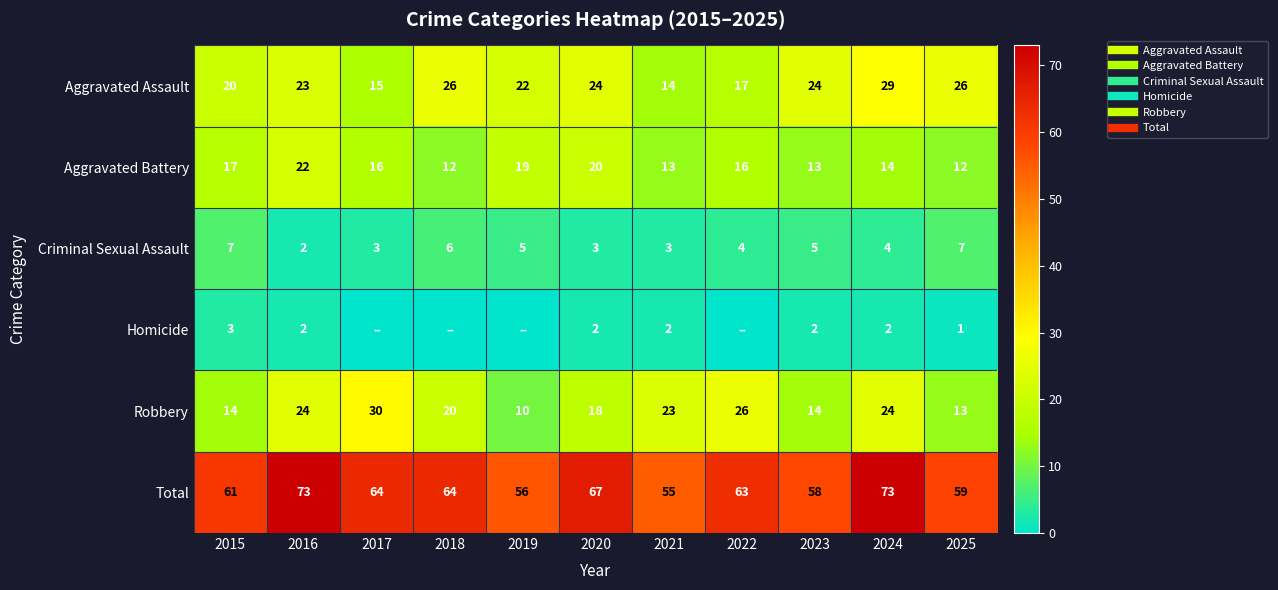

How many data points does each series have?

11